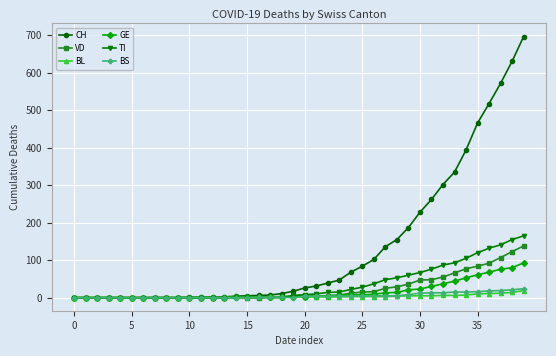

Is this an area chart (filled region under the line)?

No